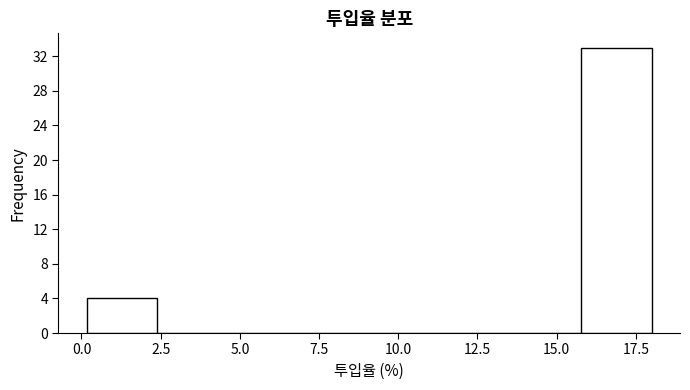

Which range on the x-axis has the tallest bar?

16.0 to 18.0